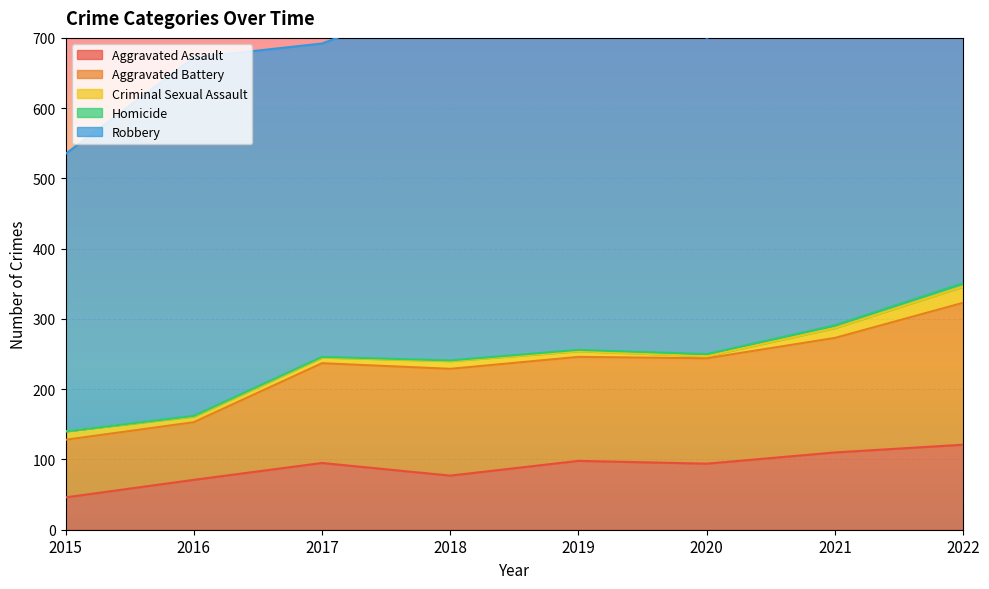

Rank the categories by Aggravated Battery value from lowest to highest.

2015, 2016, 2017, 2019, 2020, 2018, 2021, 2022